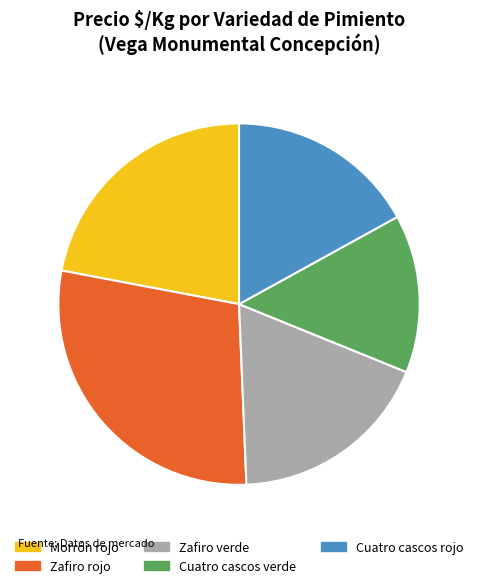

True or false: Zafiro verde accounts for 10% of the total.

False